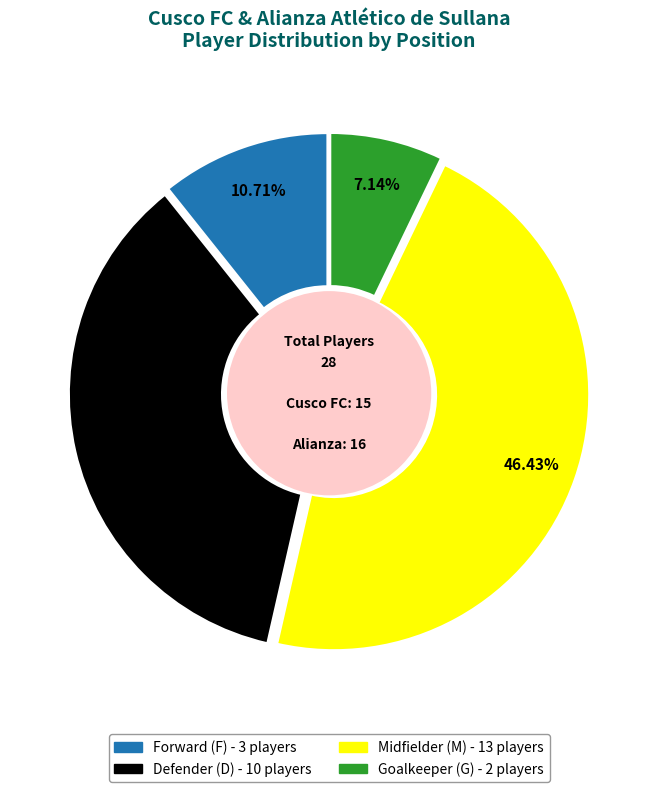

Is there a majority slice in this chart?

No